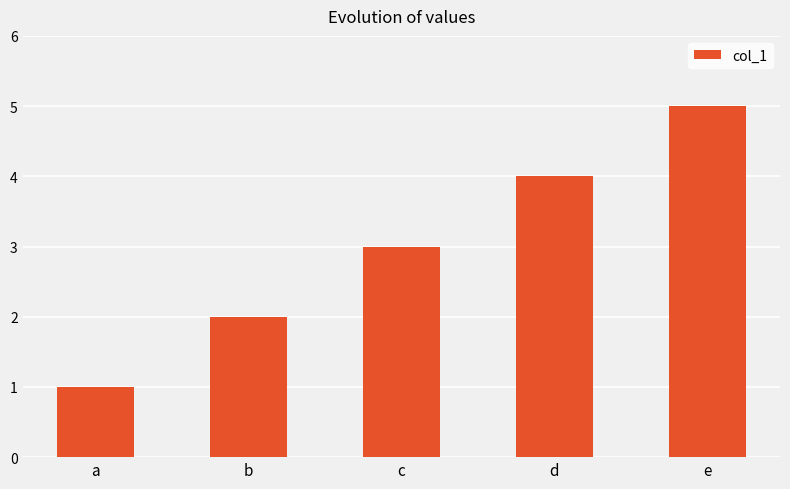

What is the ratio of the value at d to the value at a?

4.0